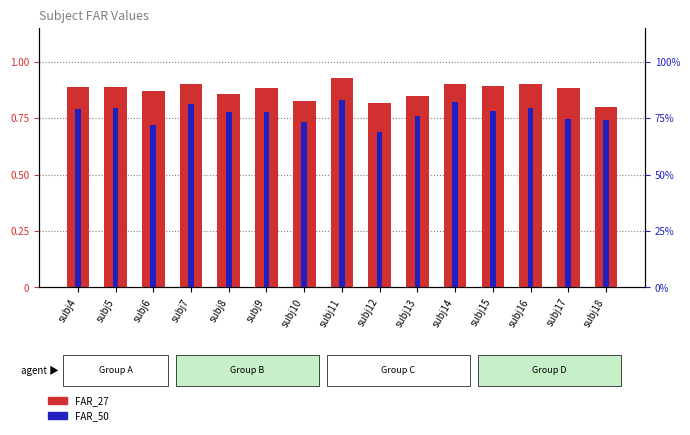

Is the value of FAR_50 at subj16 greater than the value of FAR_27 at subj12?

No